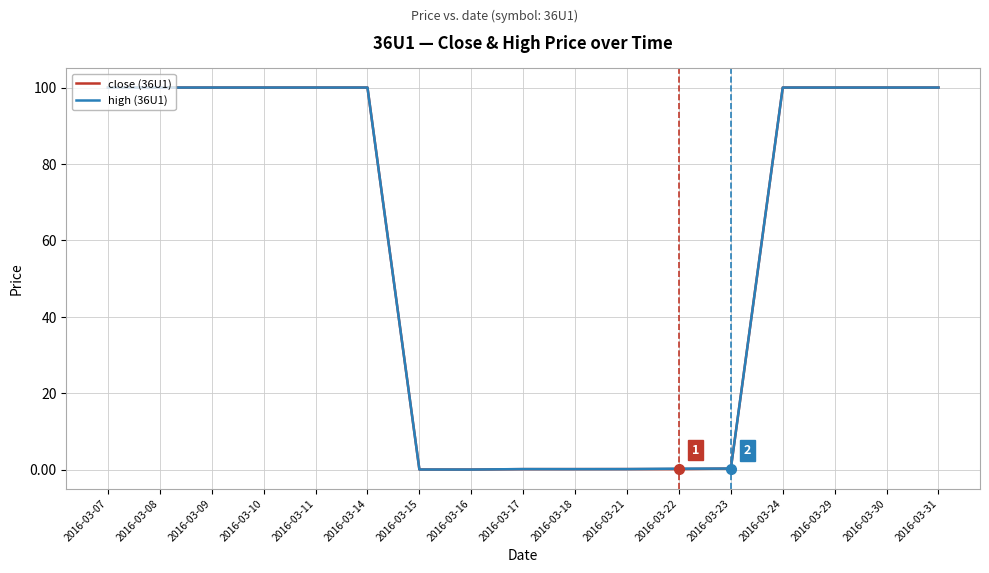

True or false: close (36U1) has a value of 100.0 at 2016-03-07.

True